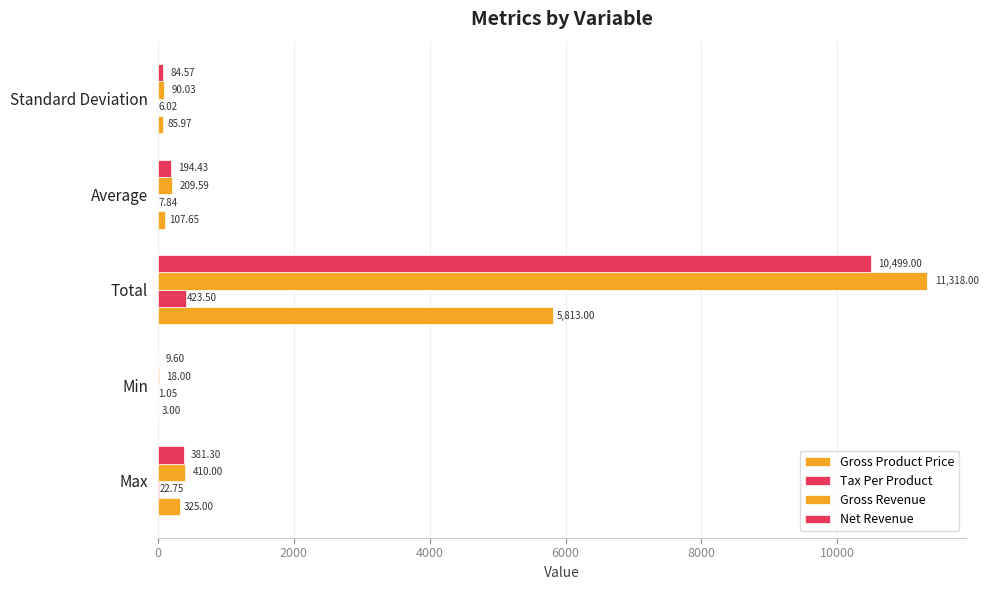

What is the value of the Gross Revenue bar at the 3rd from the left?

11318.0